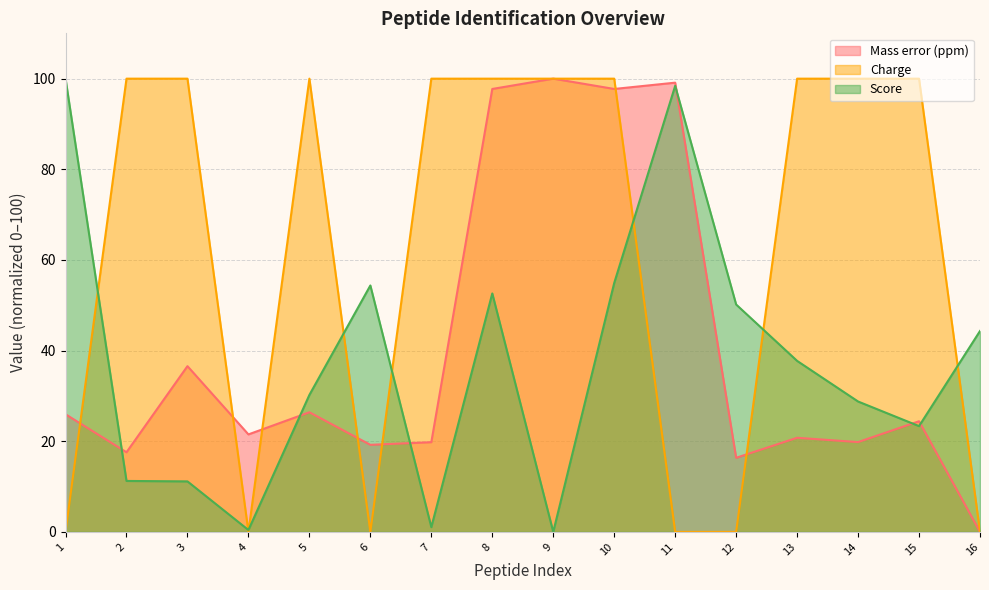

What is the sum of the Score values at 16 and 11?

142.7